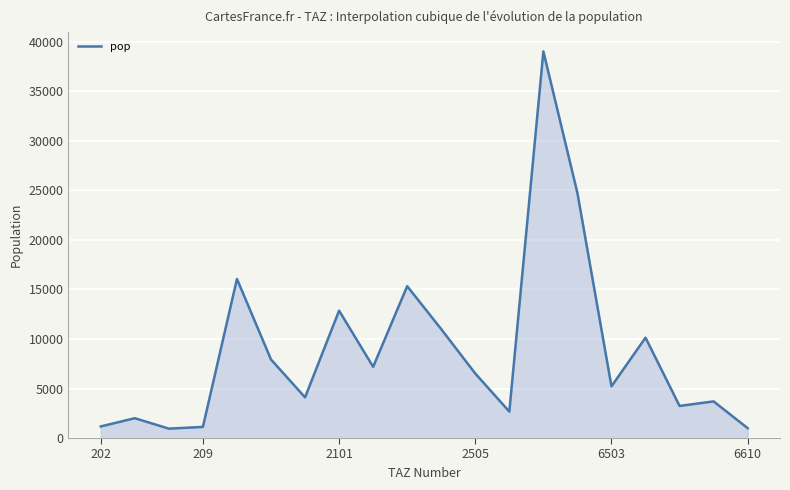

What is the minimum value shown in the chart?

947.4